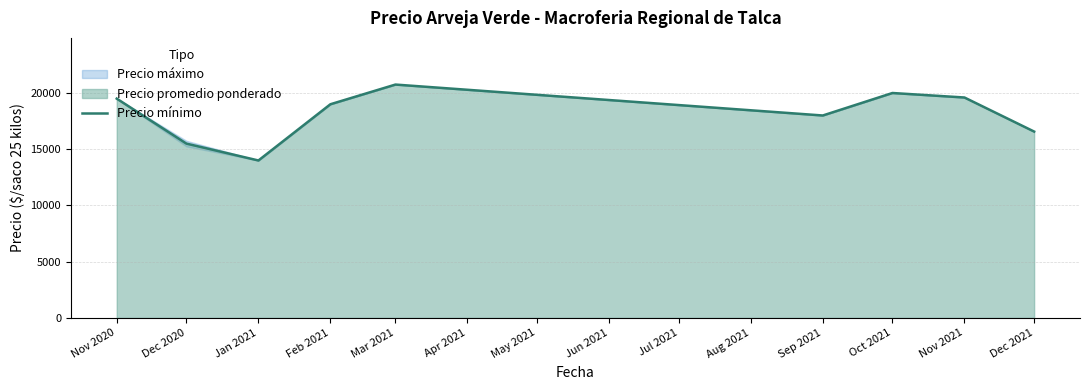

What is the average value?

18102.4